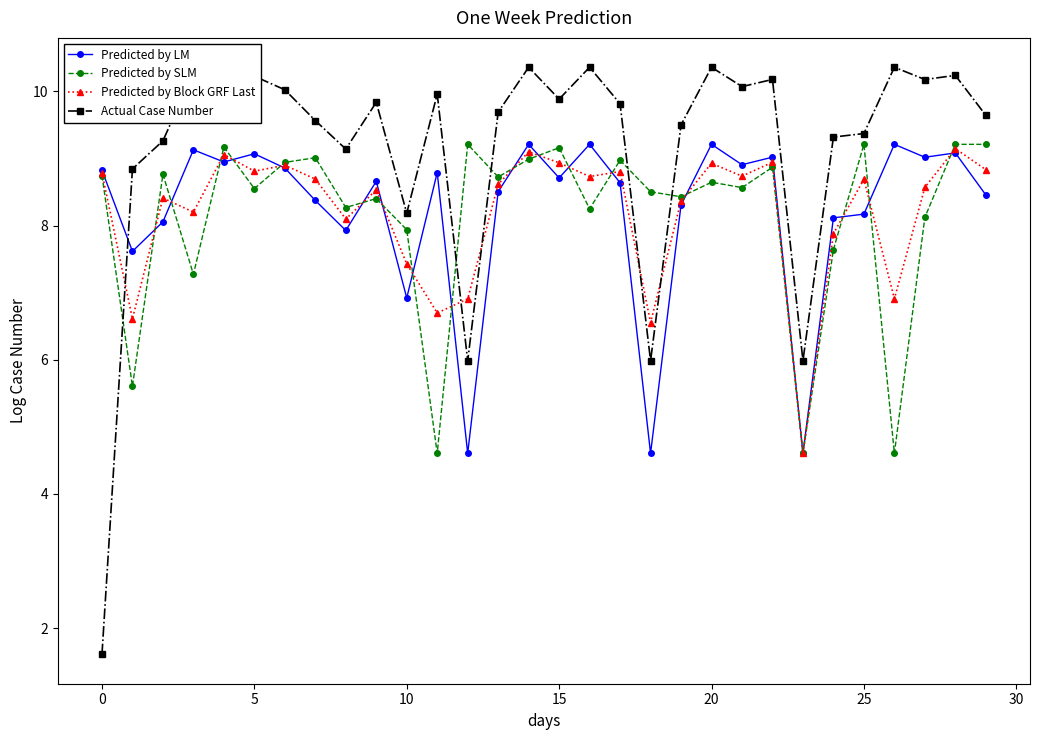

What is the value of the Actual Case Number point at the 3rd from the left?

9.3